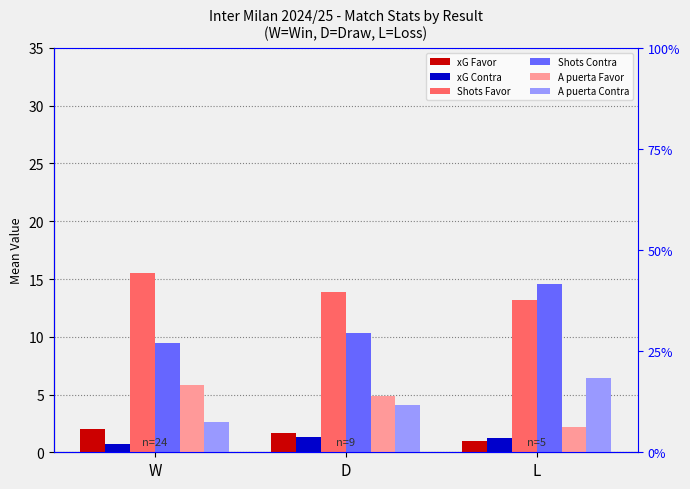

Which category has the lowest value in the A puerta Contra series?

W